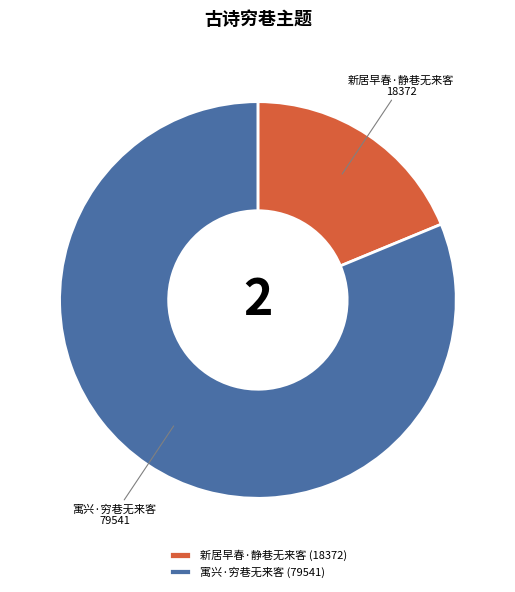

True or false: 新居早春·静巷无来客 accounts for 8% of the total.

False